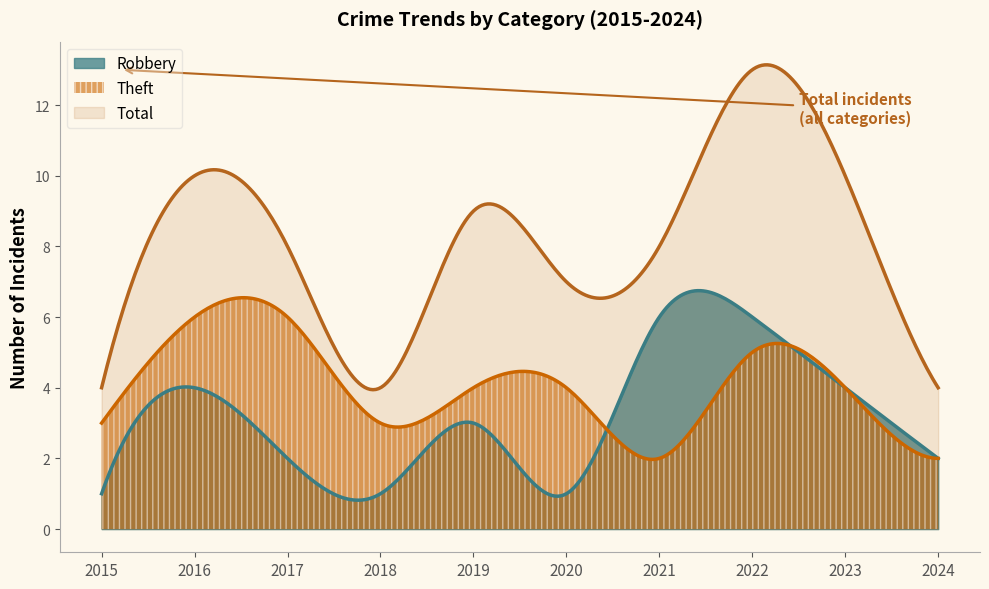

Rank the series by their average value, from lowest to highest.

Robbery, Theft, Total